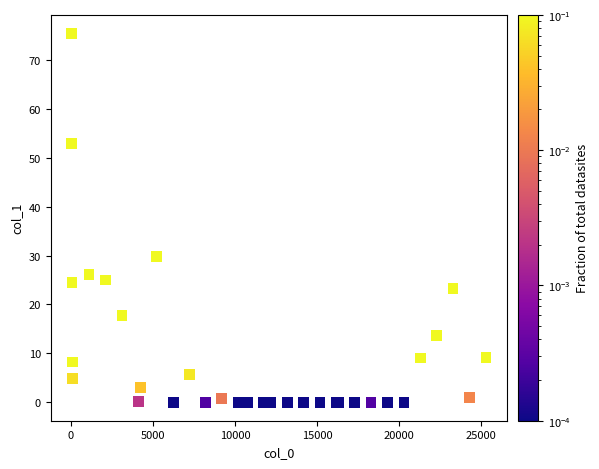

What Y value in the scatter plot is closest to 37?

29.7